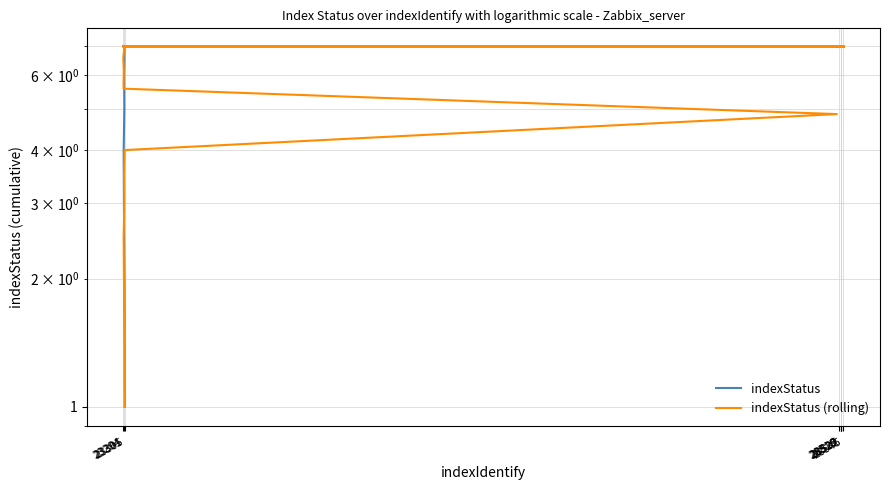

True or false: indexStatus (rolling) and indexStatus intersect in this chart.

False